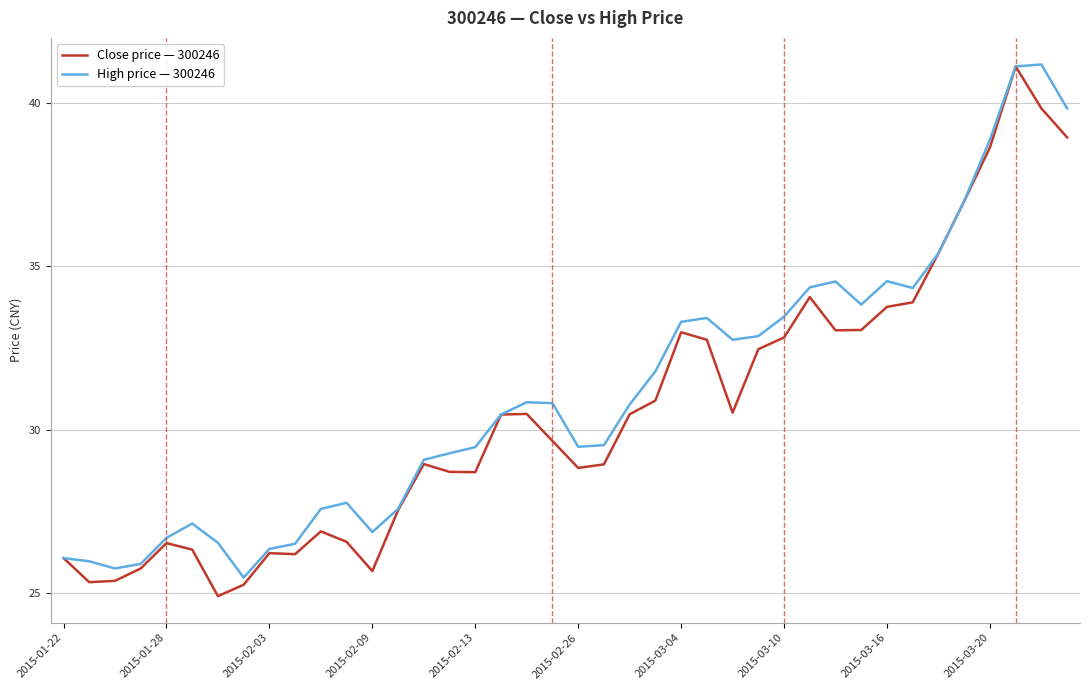

What is the maximum value shown in the chart?

41.2